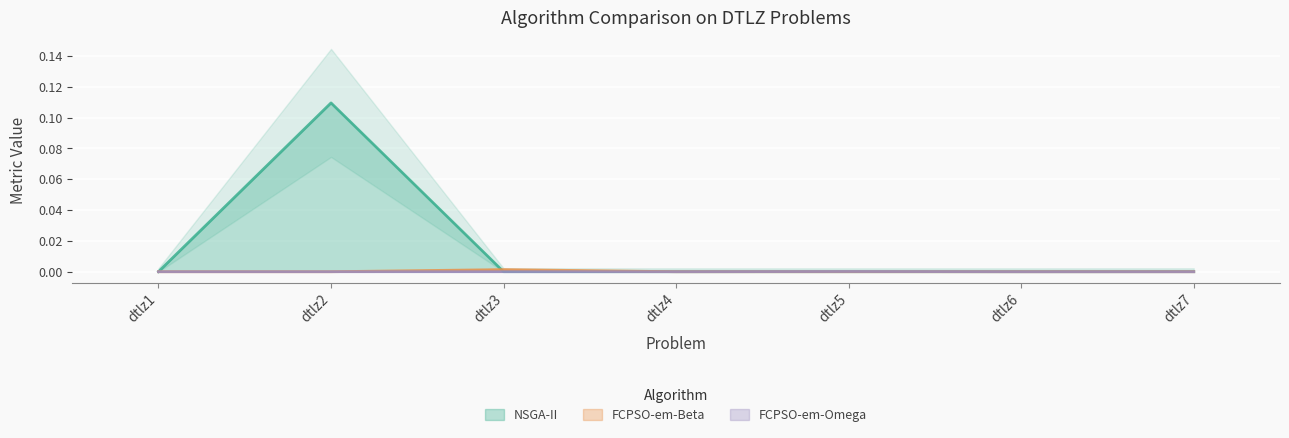

True or false: FCPSO-em-Beta has a value of 0.0 at dtlz5.

True